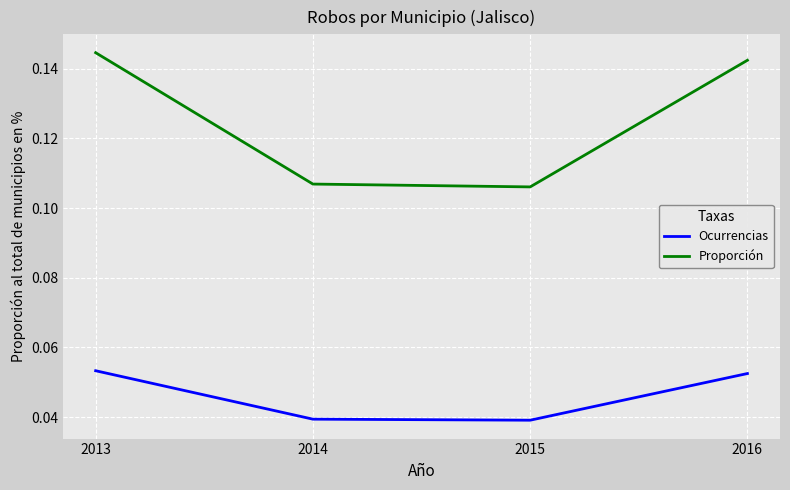

At which category is the sum across all series the highest?

2013